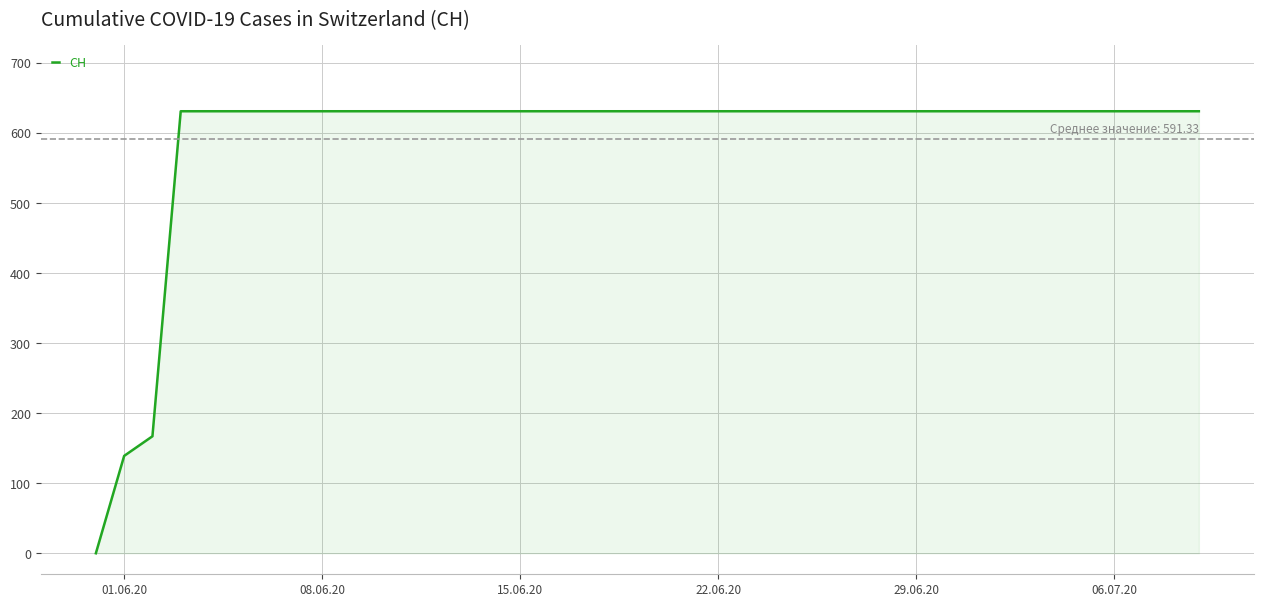

How many lines are shown in the chart?

1